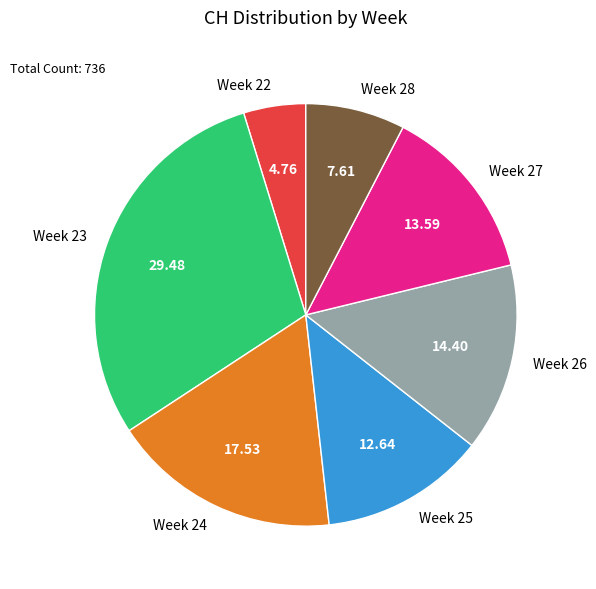

Count the number of slices in the pie.

7